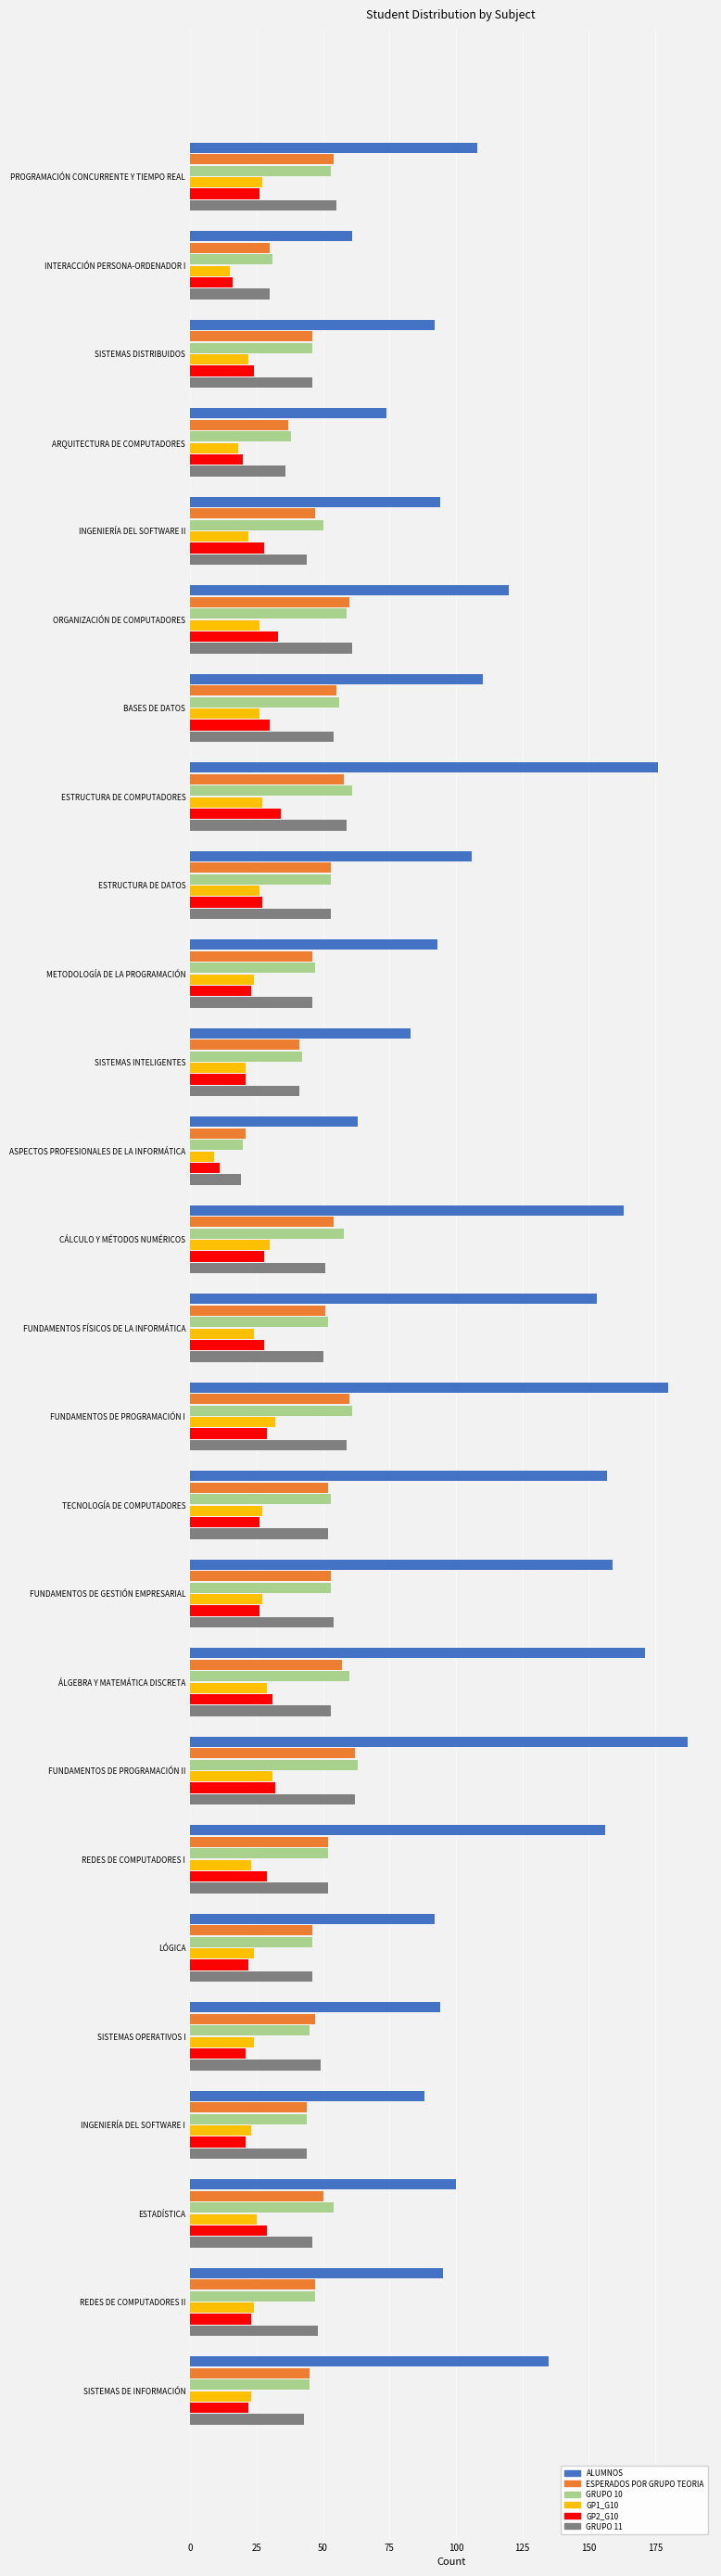

What are all the series names shown in the legend?

ALUMNOS, ESPERADOS POR GRUPO TEORIA, GRUPO 10, GP1_G10, GP2_G10, GRUPO 11